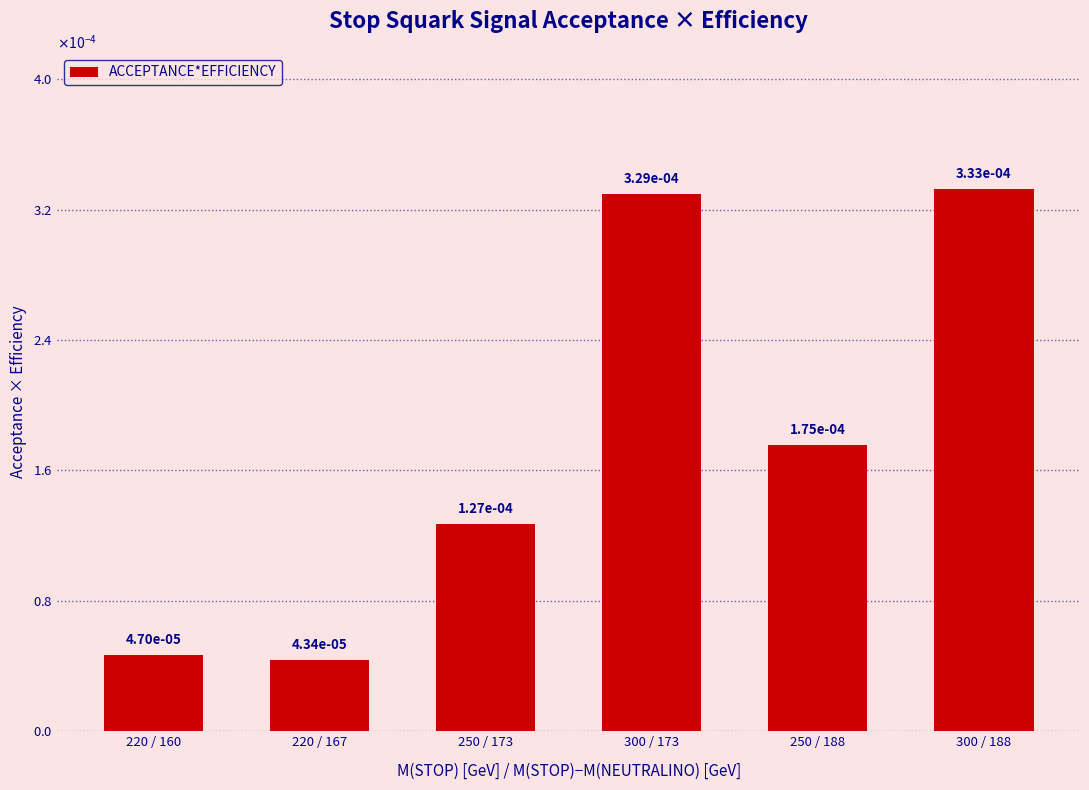

Rank the categories by value from highest to lowest.

300 / 188, 300 / 173, 250 / 188, 250 / 173, 220 / 160, 220 / 167